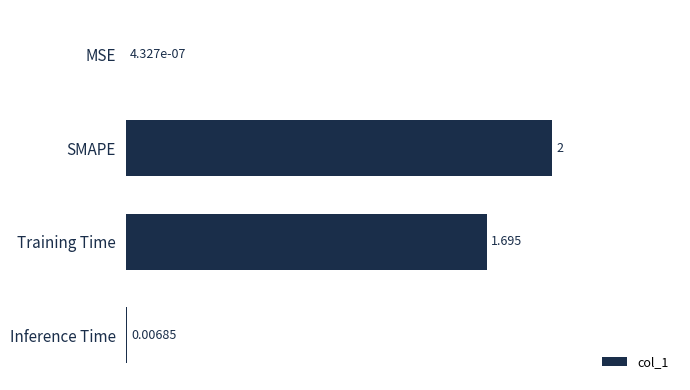

At which label is the value closest to 1?

Training Time